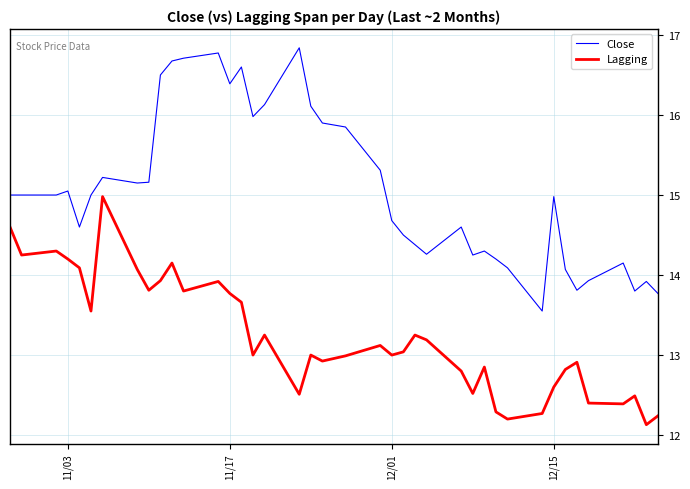

Does the chart display data point markers on the line(s)?

No